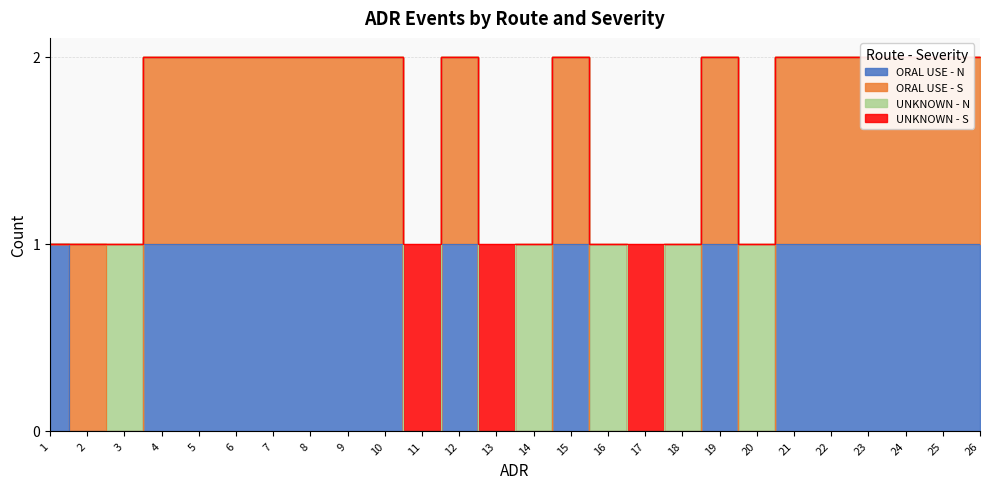

What are all the series names shown in the legend?

ORAL USE - N, ORAL USE - S, UNKNOWN - N, UNKNOWN - S